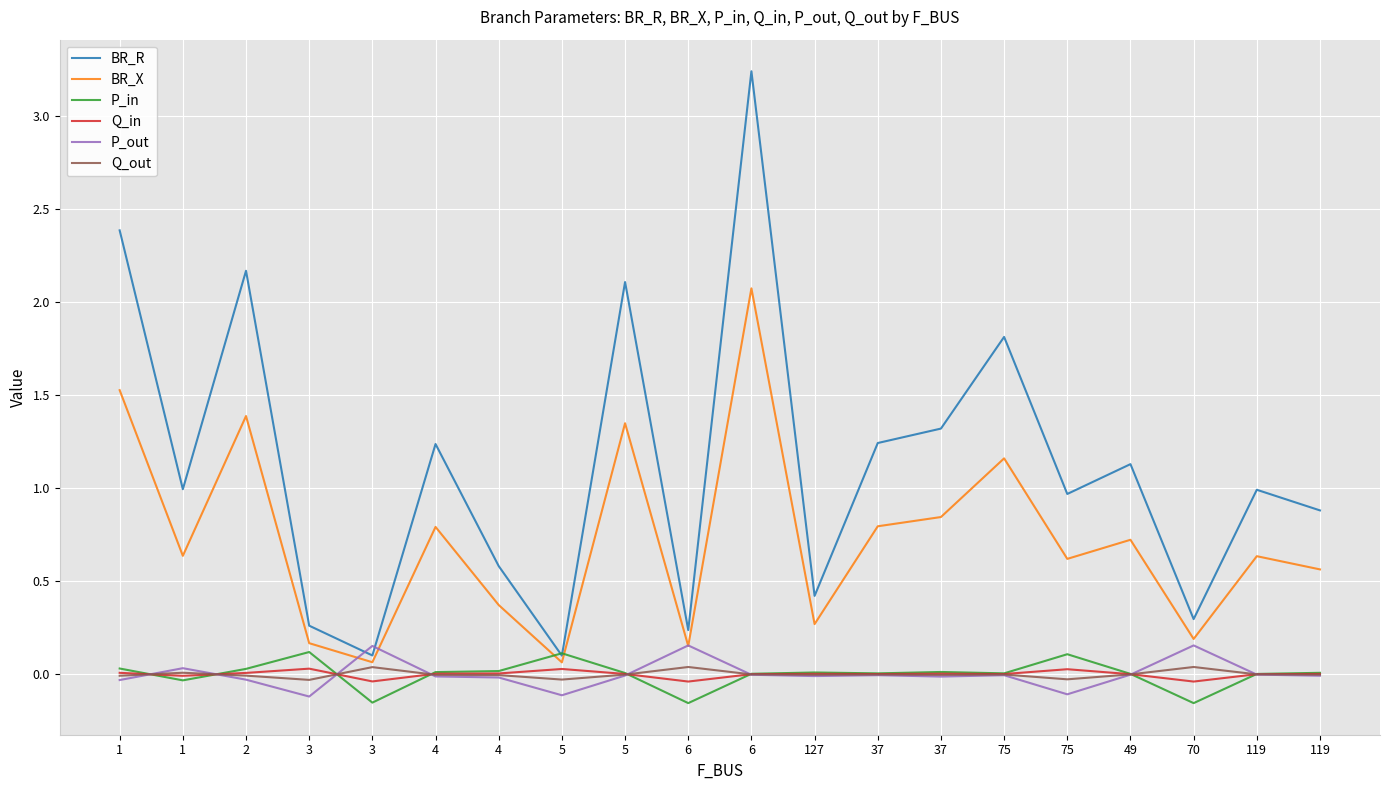

After their last crossing, which series has the higher values: Q_out or Q_in?

Q_in